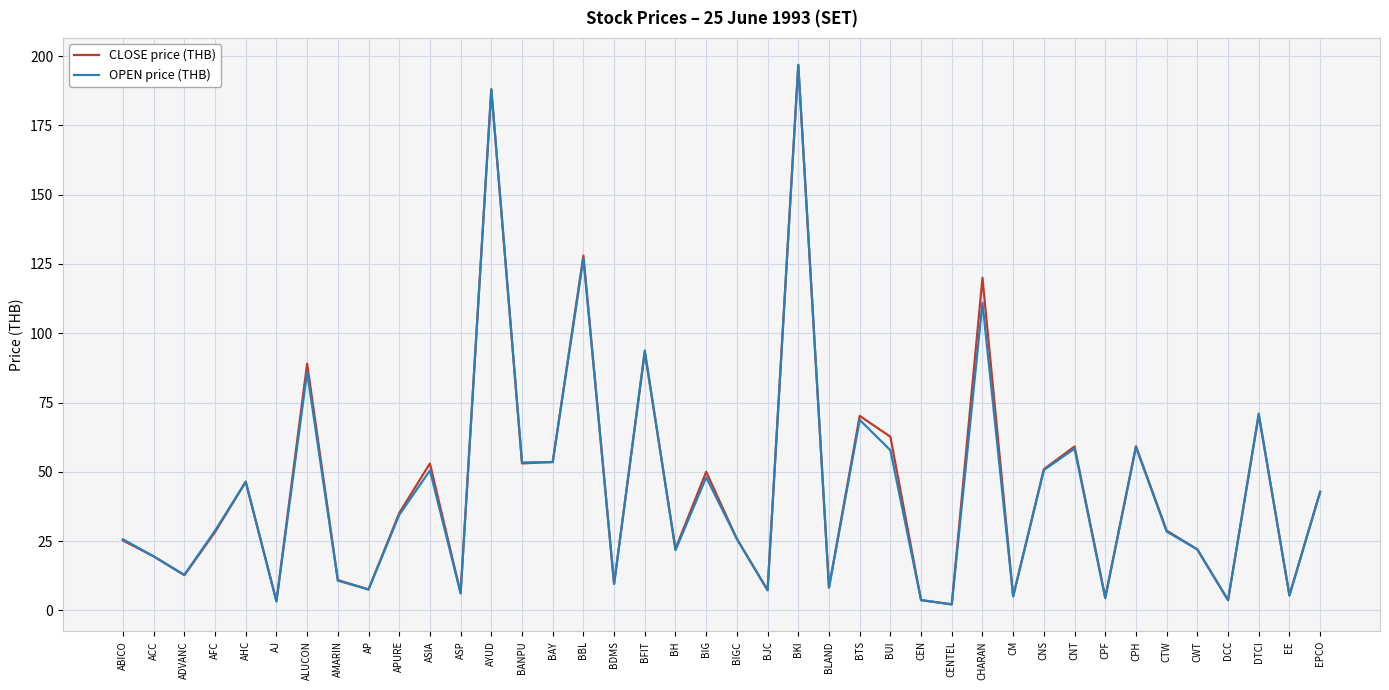

What is the maximum value shown in the chart?

196.8